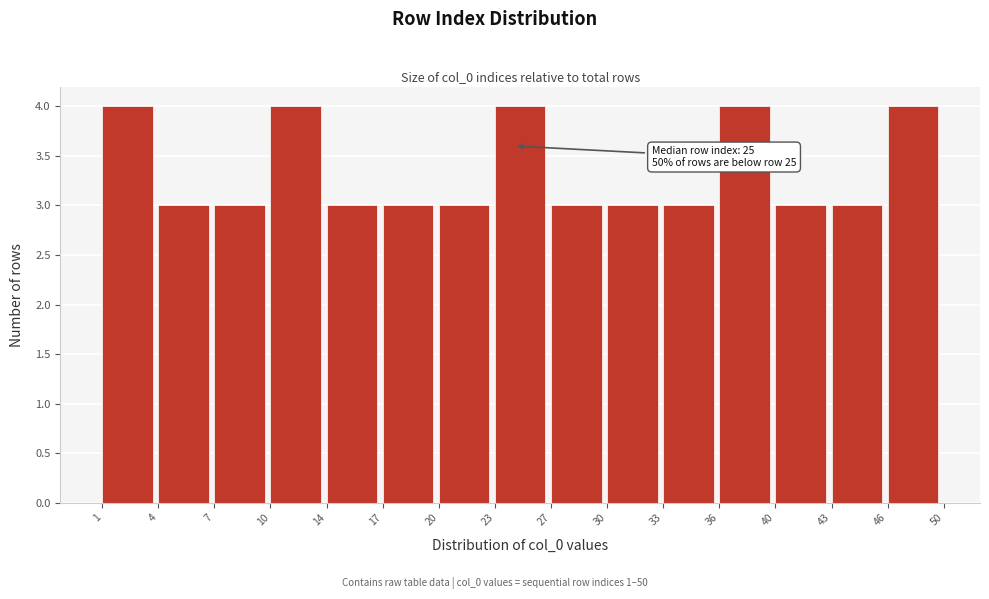

Reading right to left, what are all the values shown in this chart?

46=4	43=3	40=3	36=4	33=3	30=3	27=3	23=4	20=3	17=3	14=3	10=4	7=3	4=3	1=4